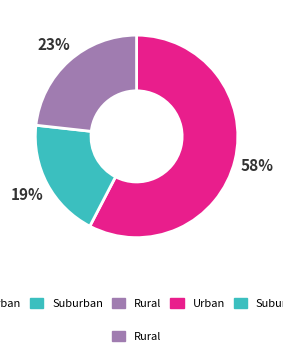

Is there any slice that represents more than half of the pie?

Yes